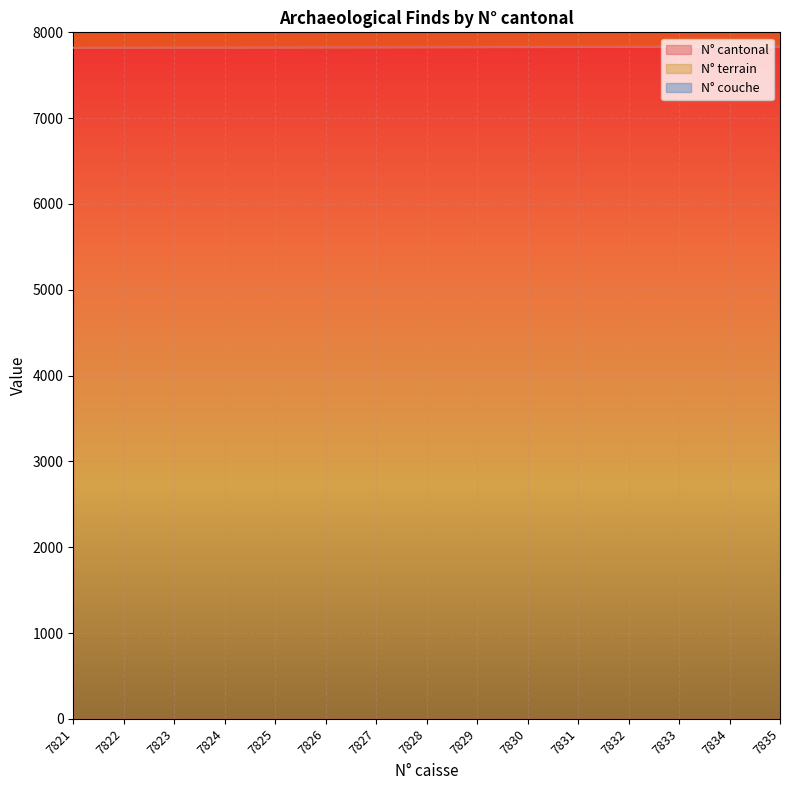

The value of N° cantonal at 7830 is 7830. True or false?

True